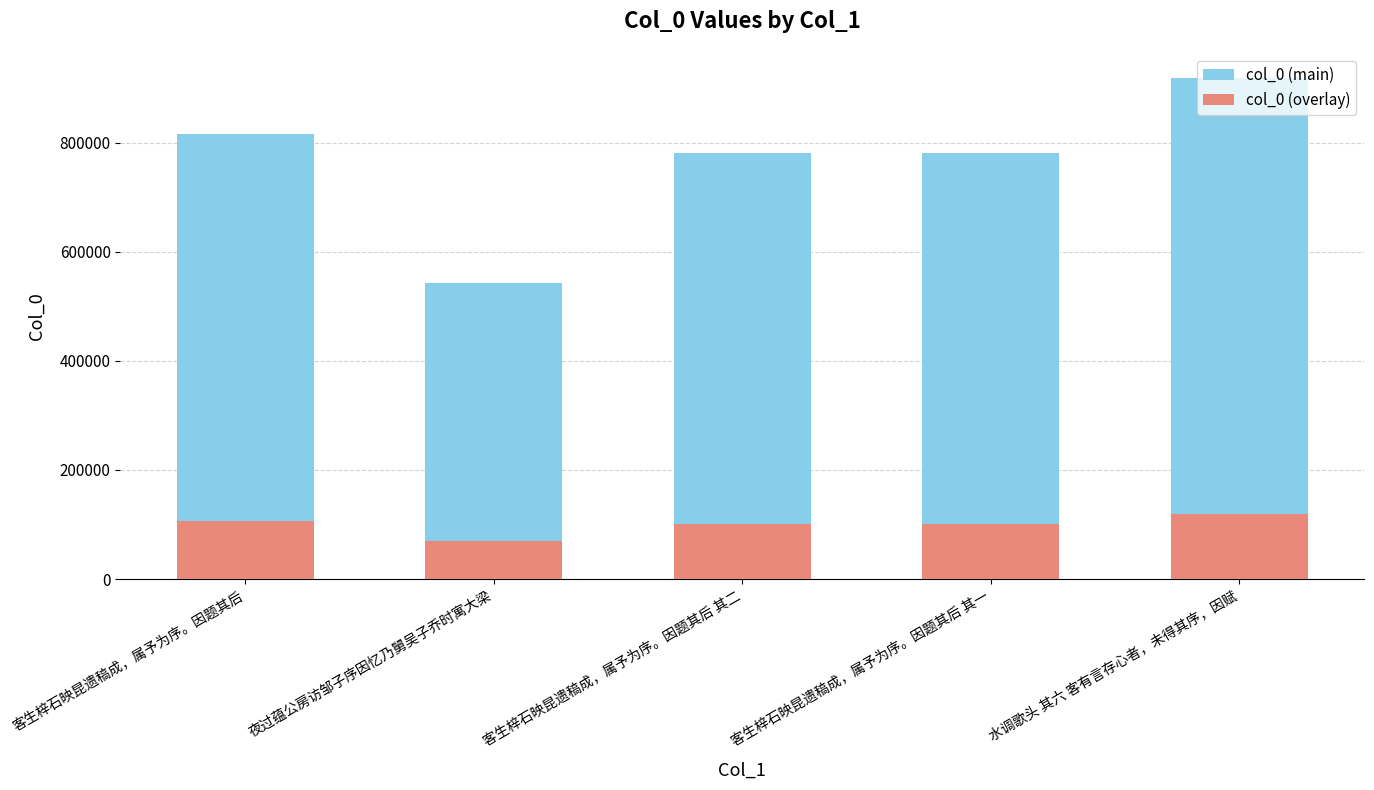

Does the chart contain any negative values?

No